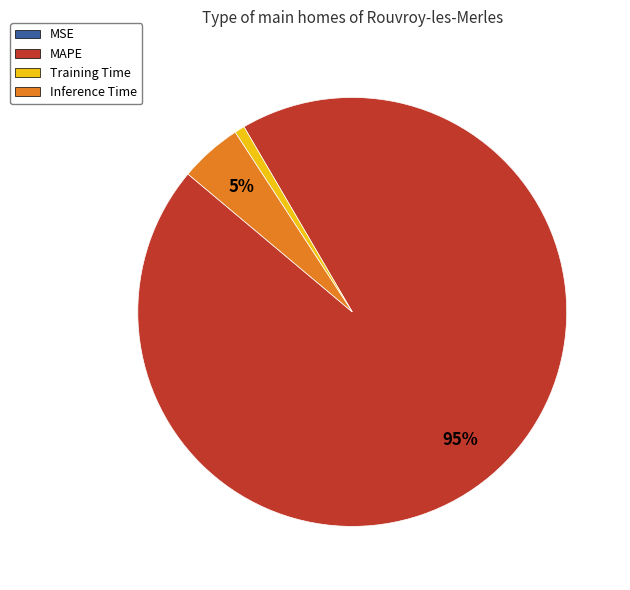

Is there a majority slice in this chart?

Yes